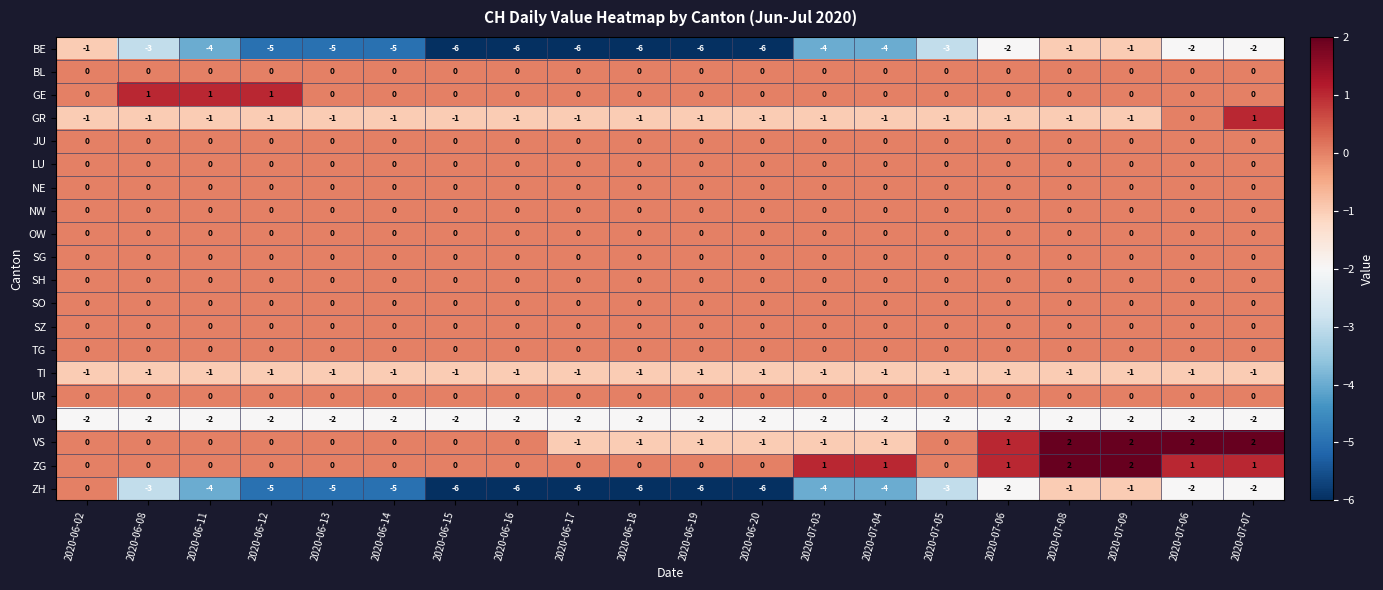

List the series in order of their peak value, highest first.

VS, ZG, GE, GR, BL, JU, LU, NE, NW, OW, SG, SH, SO, SZ, TG, UR, ZH, BE, TI, VD